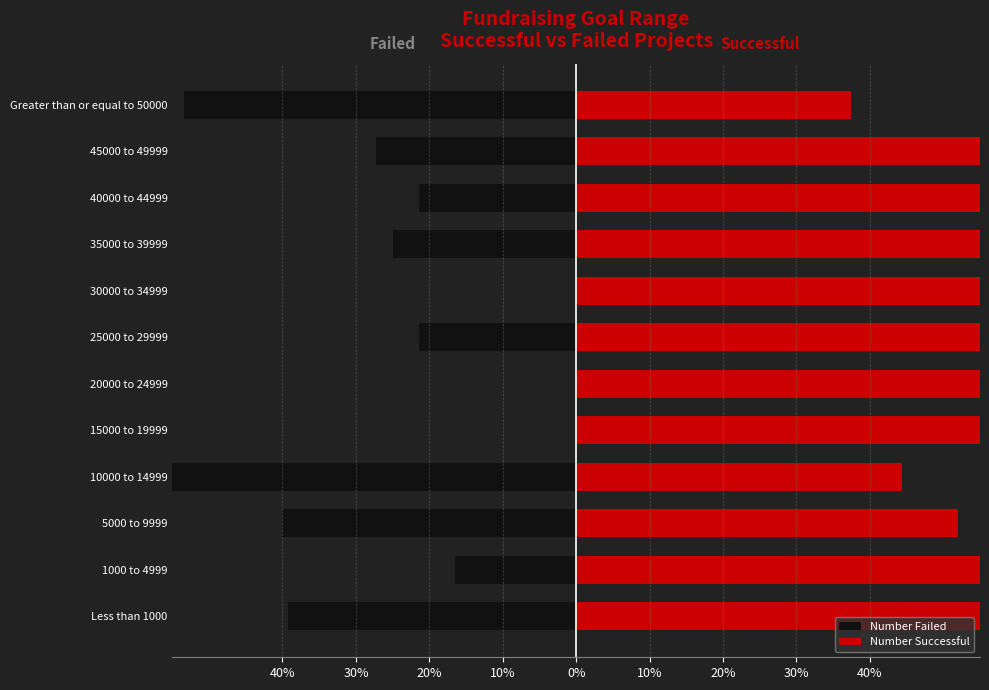

How many bars are there in total?

24